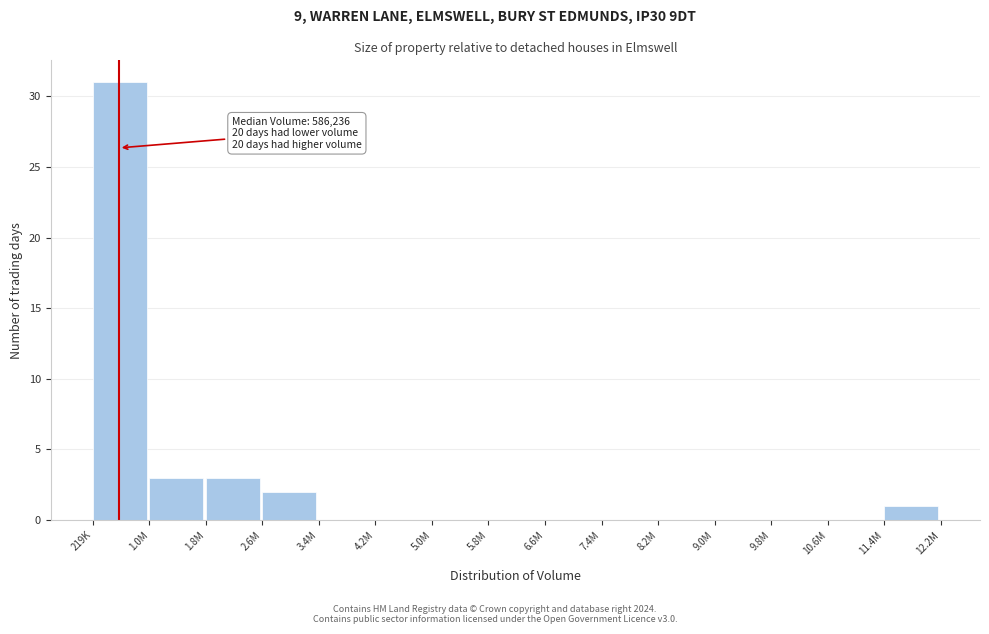

Reading left to right, extract all data points from this chart.

219K=31	1.0M=3	1.8M=3	2.6M=2	3.4M=0	4.2M=0	5.0M=0	5.8M=0	6.6M=0	7.4M=0	8.2M=0	9.0M=0	9.8M=0	10.6M=0	11.4M=1